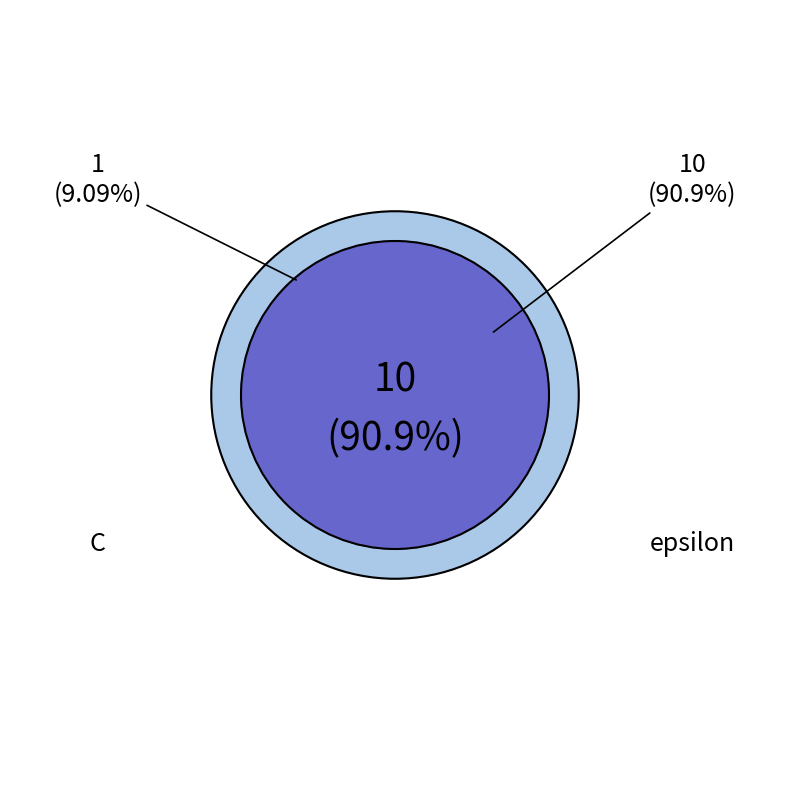

Which has a higher value, epsilon or C?

epsilon